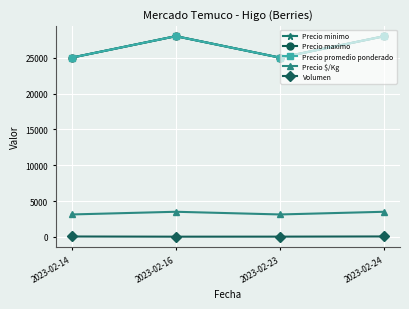

At which label does Precio $/Kg reach its peak?

2023-02-16